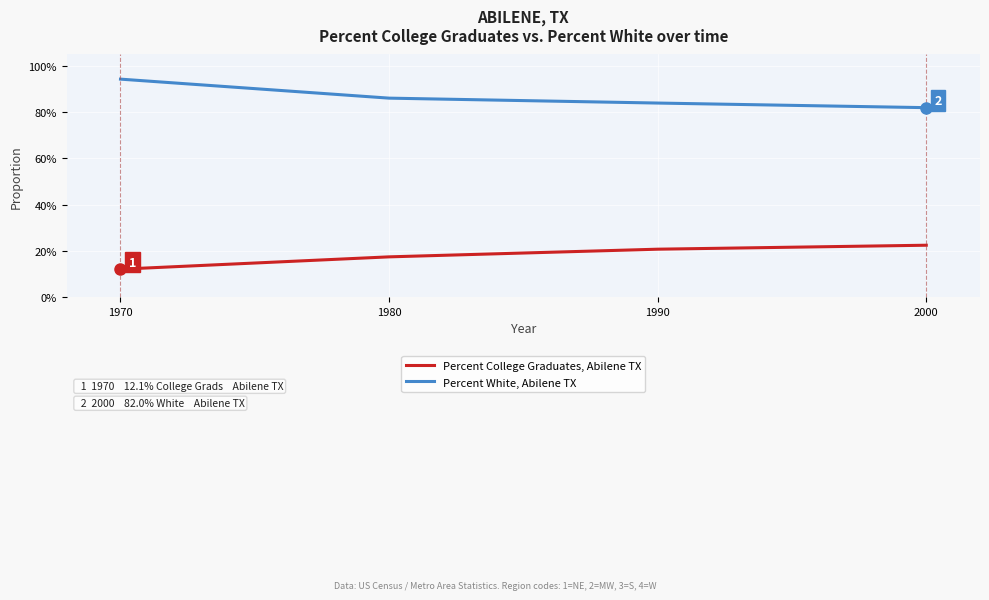

What is the value of the Percent White, Abilene TX point at the 2nd from the left?

0.9